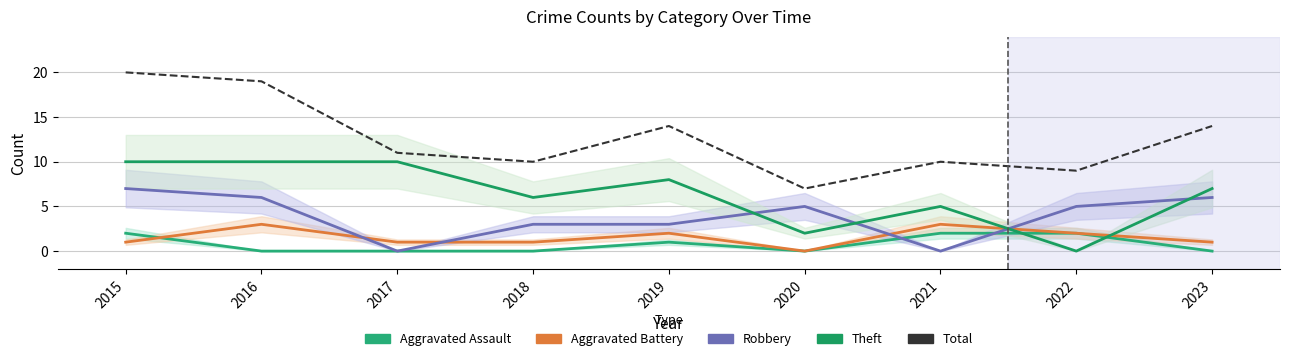

Reading left to right, list all the values displayed in this chart.

20	19	11	10	14	7	10	9	14